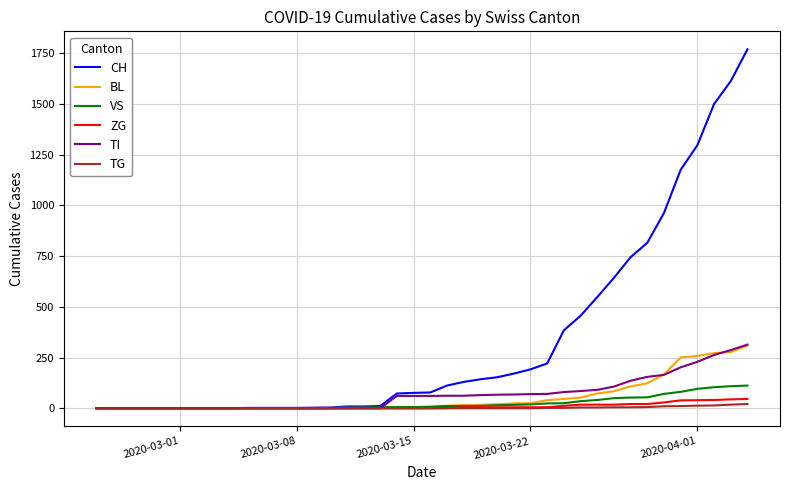

What is the average value of the ZG series?

9